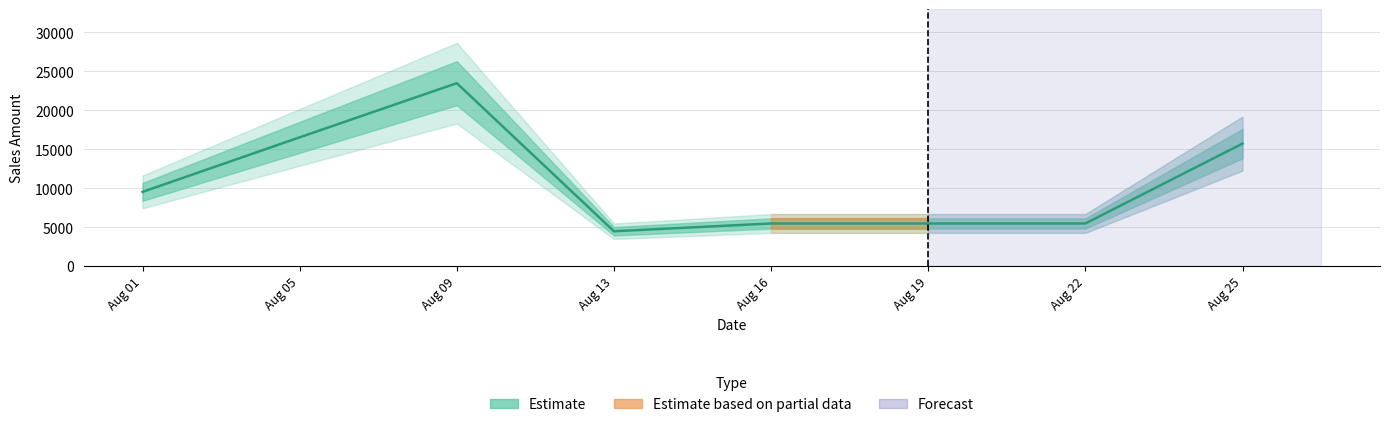

The value at Aug 13 is 4500. True or false?

True